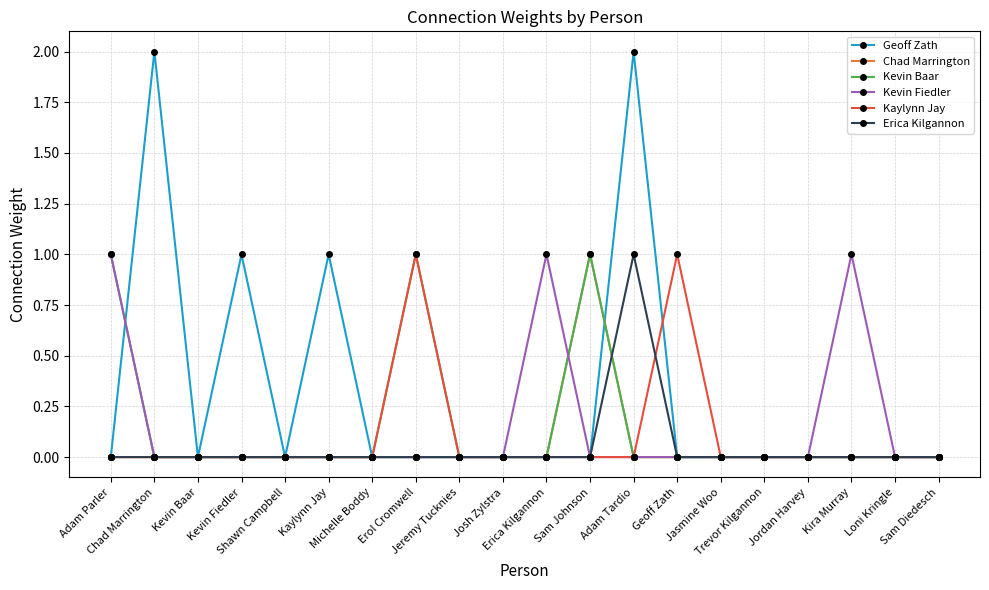

Reading right to left, list all the values displayed in this chart.

Geoff Zath: Sam Diedesch=0	Loni Kringle=0	Kira Murray=0	Jordan Harvey=0	Trevor Kilgannon=0	Jasmine Woo=0	Geoff Zath=0	Adam Tardio=2	Sam Johnson=0	Erica Kilgannon=0	Josh Zylstra=0	Jeremy Tucknies=0	Erol Cromwell=0	Michelle Boddy=0	Kaylynn Jay=1	Shawn Campbell=0	Kevin Fiedler=1	Kevin Baar=0	Chad Marrington=2	Adam Parler=0
Chad Marrington: Sam Diedesch=0	Loni Kringle=0	Kira Murray=0	Jordan Harvey=0	Trevor Kilgannon=0	Jasmine Woo=0	Geoff Zath=0	Adam Tardio=0	Sam Johnson=1	Erica Kilgannon=0	Josh Zylstra=0	Jeremy Tucknies=0	Erol Cromwell=0	Michelle Boddy=0	Kaylynn Jay=0	Shawn Campbell=0	Kevin Fiedler=0	Kevin Baar=0	Chad Marrington=0	Adam Parler=0
Kevin Baar: Sam Diedesch=0	Loni Kringle=0	Kira Murray=0	Jordan Harvey=0	Trevor Kilgannon=0	Jasmine Woo=0	Geoff Zath=0	Adam Tardio=0	Sam Johnson=1	Erica Kilgannon=0	Josh Zylstra=0	Jeremy Tucknies=0	Erol Cromwell=1	Michelle Boddy=0	Kaylynn Jay=0	Shawn Campbell=0	Kevin Fiedler=0	Kevin Baar=0	Chad Marrington=0	Adam Parler=1
Kevin Fiedler: Sam Diedesch=0	Loni Kringle=0	Kira Murray=1	Jordan Harvey=0	Trevor Kilgannon=0	Jasmine Woo=0	Geoff Zath=0	Adam Tardio=0	Sam Johnson=0	Erica Kilgannon=1	Josh Zylstra=0	Jeremy Tucknies=0	Erol Cromwell=0	Michelle Boddy=0	Kaylynn Jay=0	Shawn Campbell=0	Kevin Fiedler=0	Kevin Baar=0	Chad Marrington=0	Adam Parler=1
Kaylynn Jay: Sam Diedesch=0	Loni Kringle=0	Kira Murray=0	Jordan Harvey=0	Trevor Kilgannon=0	Jasmine Woo=0	Geoff Zath=1	Adam Tardio=0	Sam Johnson=0	Erica Kilgannon=0	Josh Zylstra=0	Jeremy Tucknies=0	Erol Cromwell=1	Michelle Boddy=0	Kaylynn Jay=0	Shawn Campbell=0	Kevin Fiedler=0	Kevin Baar=0	Chad Marrington=0	Adam Parler=0
Erica Kilgannon: Sam Diedesch=0	Loni Kringle=0	Kira Murray=0	Jordan Harvey=0	Trevor Kilgannon=0	Jasmine Woo=0	Geoff Zath=0	Adam Tardio=1	Sam Johnson=0	Erica Kilgannon=0	Josh Zylstra=0	Jeremy Tucknies=0	Erol Cromwell=0	Michelle Boddy=0	Kaylynn Jay=0	Shawn Campbell=0	Kevin Fiedler=0	Kevin Baar=0	Chad Marrington=0	Adam Parler=0